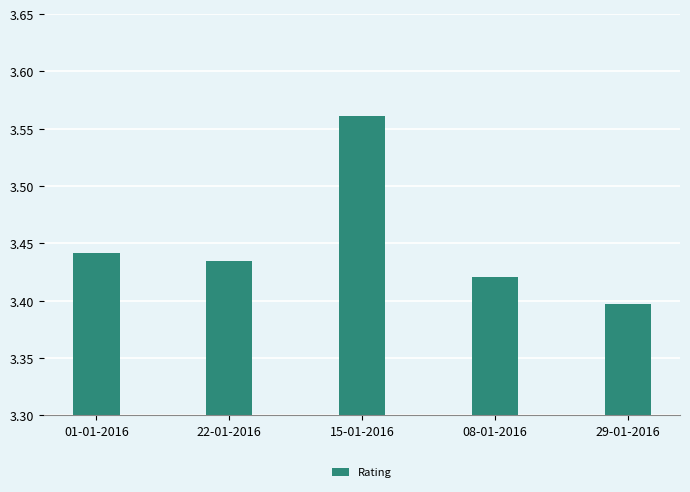

List the labels in order of value, smallest first.

29-01-2016, 08-01-2016, 22-01-2016, 01-01-2016, 15-01-2016